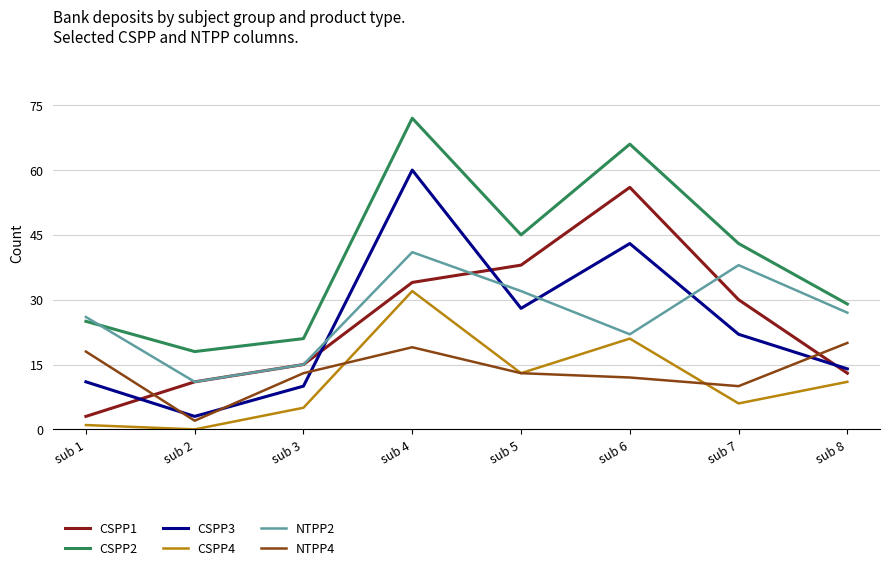

Between sub 7 and sub 8, which series saw the biggest shift?

CSPP1